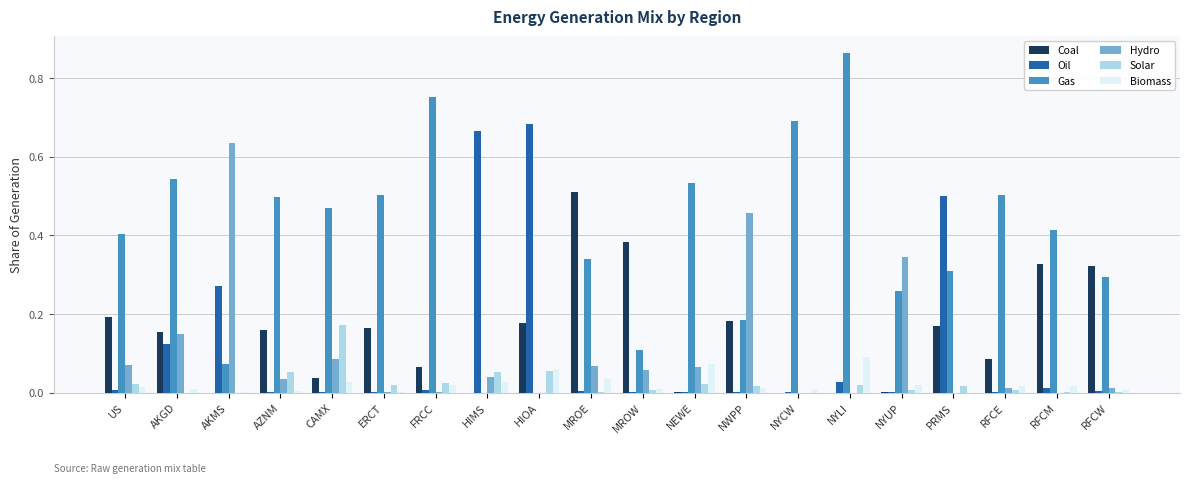

The value of Biomass at NYUP is 0.0. True or false?

True